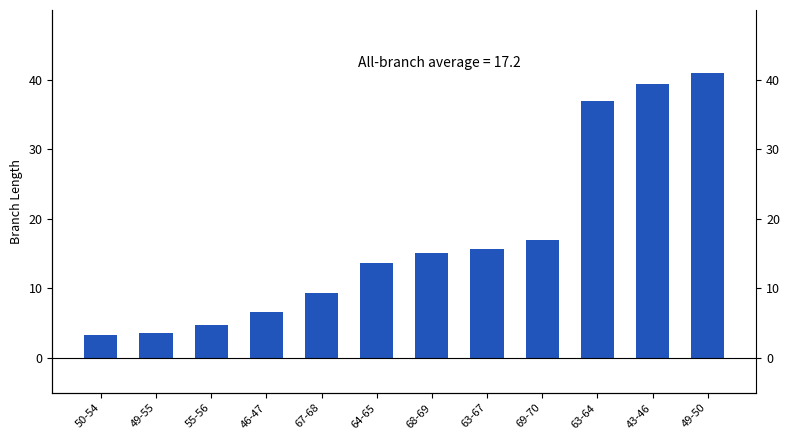

What is the approximate value at 67-68?

9.3